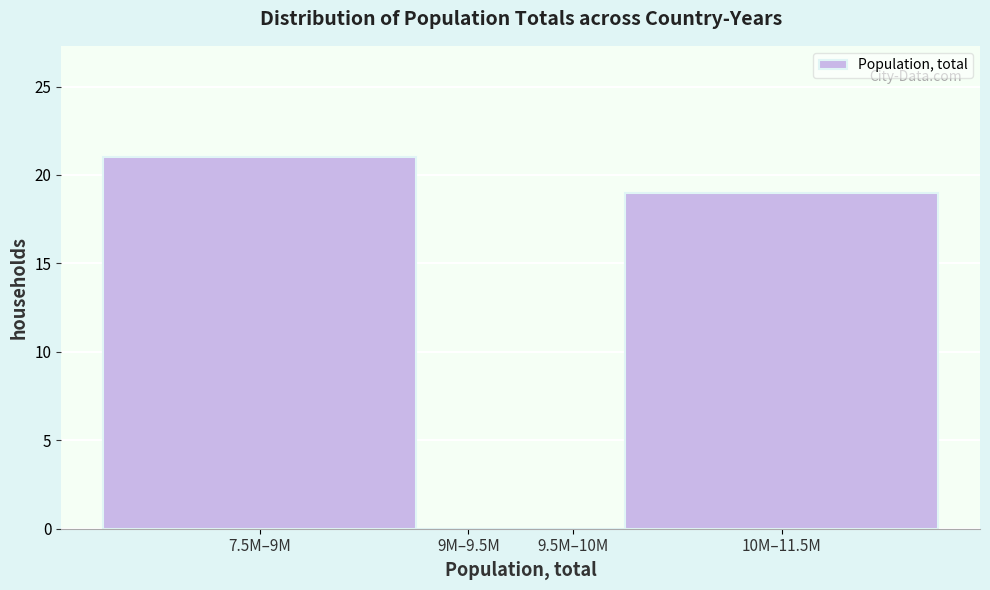

Is it true that the value at 7.5M–9M is 21?

True